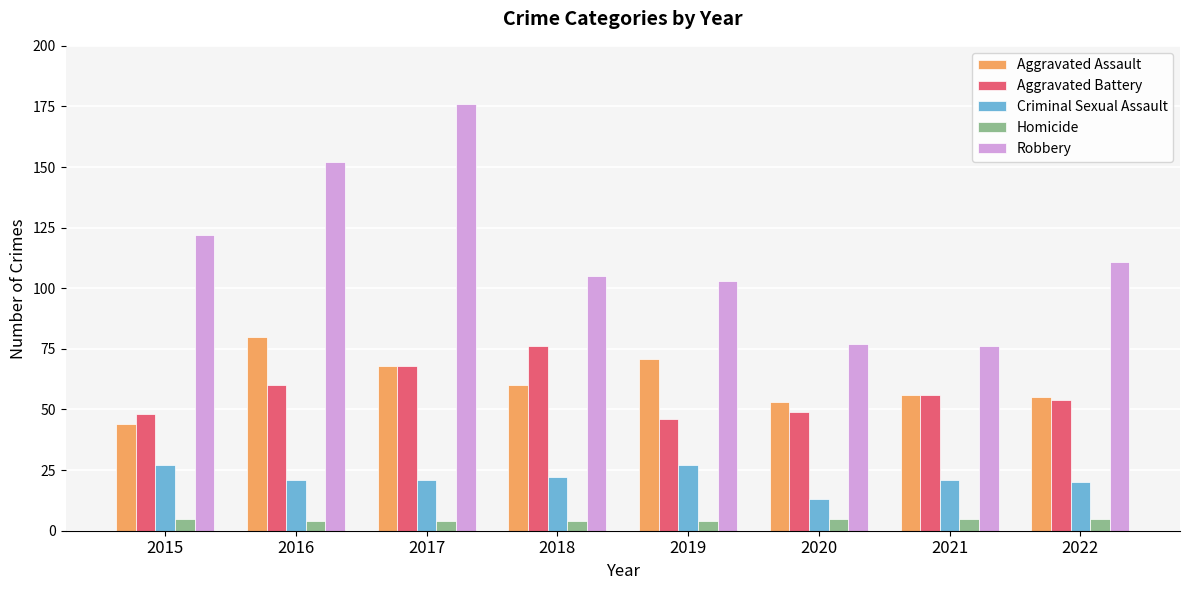

What is the value of the Criminal Sexual Assault bar at the 4th from the left?

22